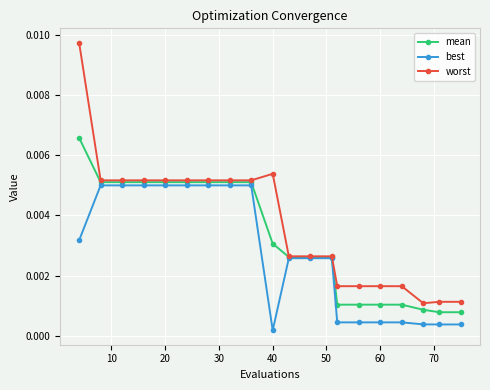

Which series has the largest range (max minus min)?

worst